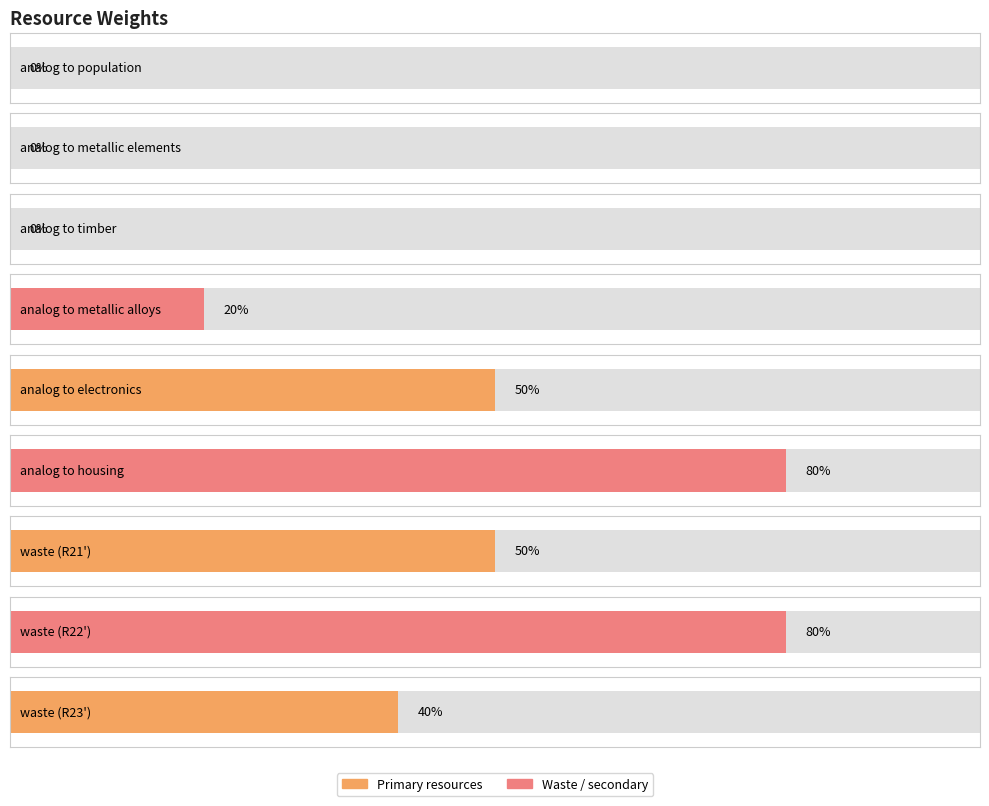

How many values exceed 0?

6